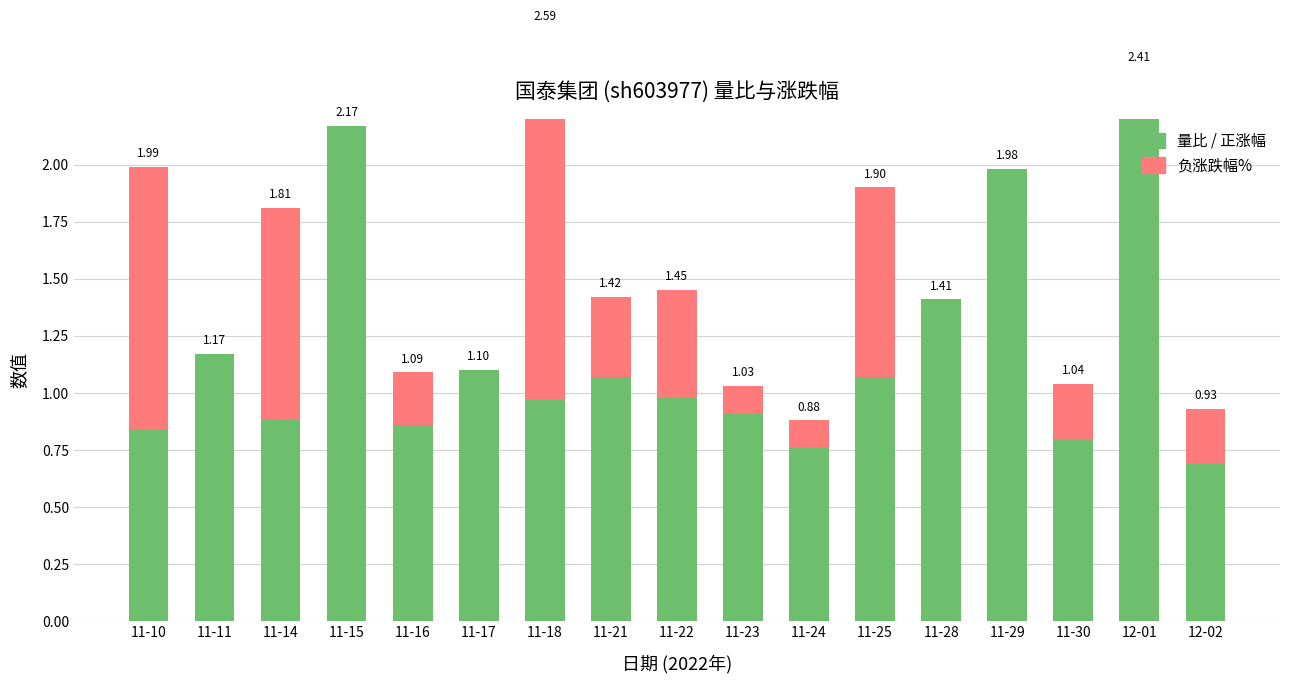

What is the label of the 1st bar from the right?

12-02